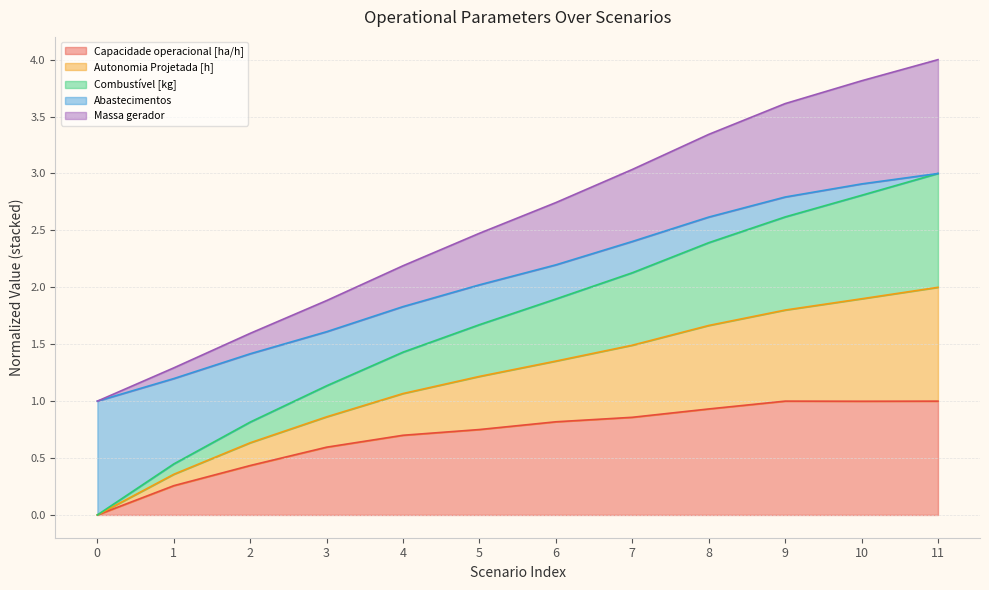

At how many categories does at least one series exceed 3?

5